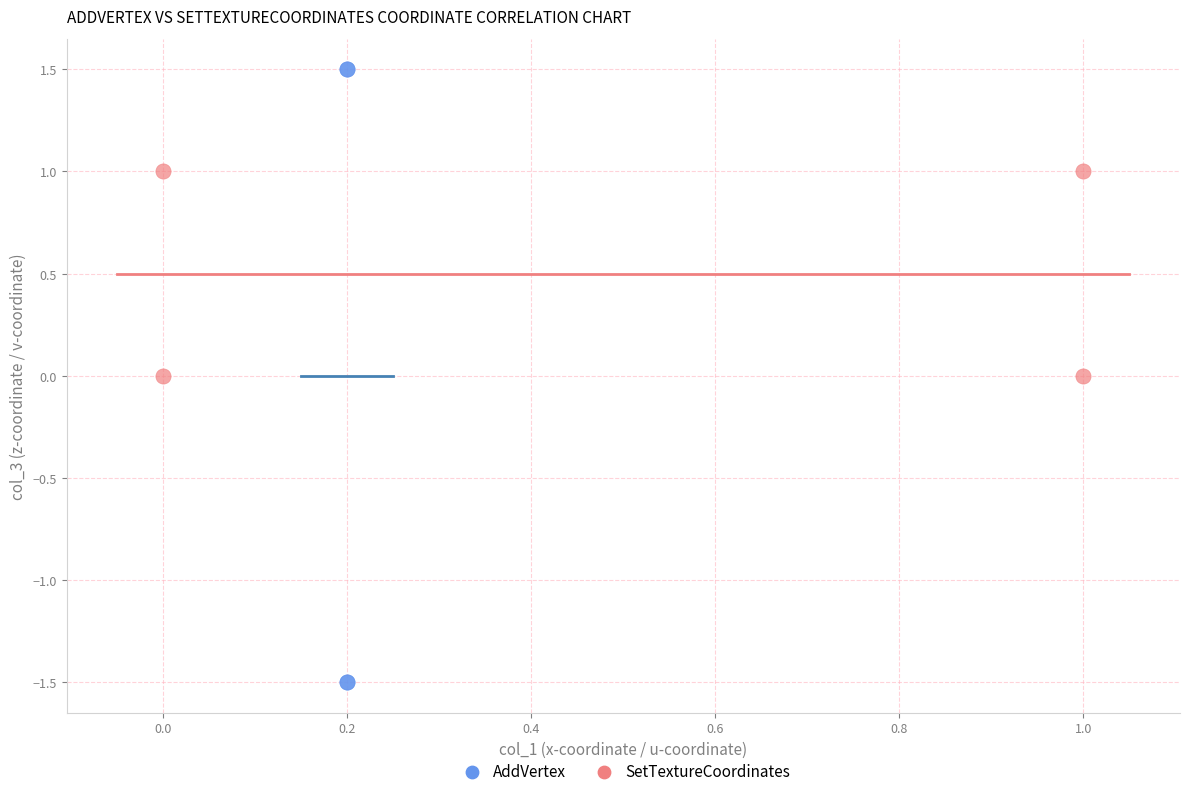

What are all the series names shown in the legend?

AddVertex, SetTextureCoordinates